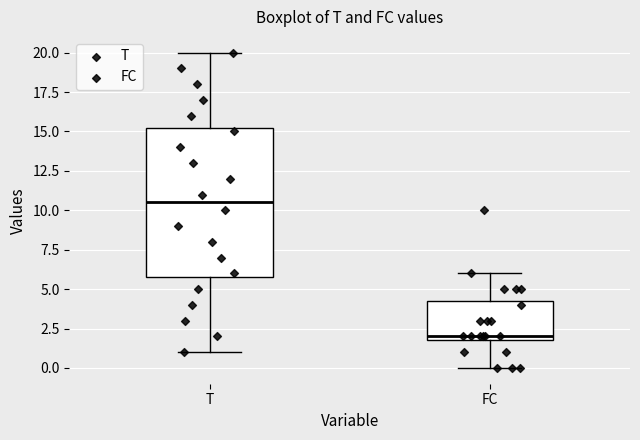

Comparing the boxes themselves (not the whiskers), which one is the tallest?

T